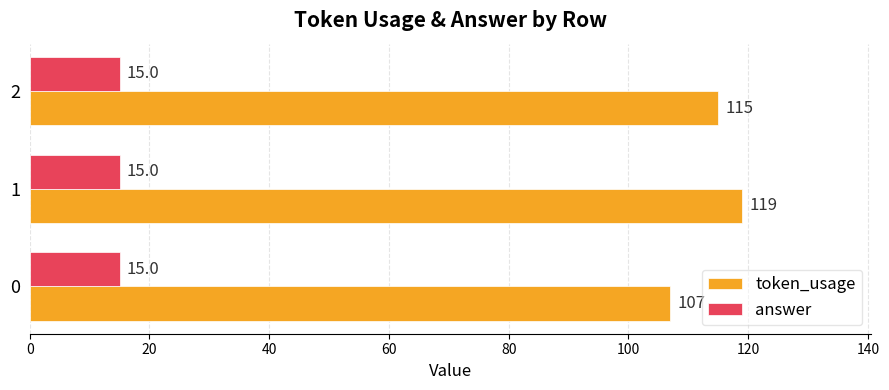

What is the maximum value shown in the chart?

119